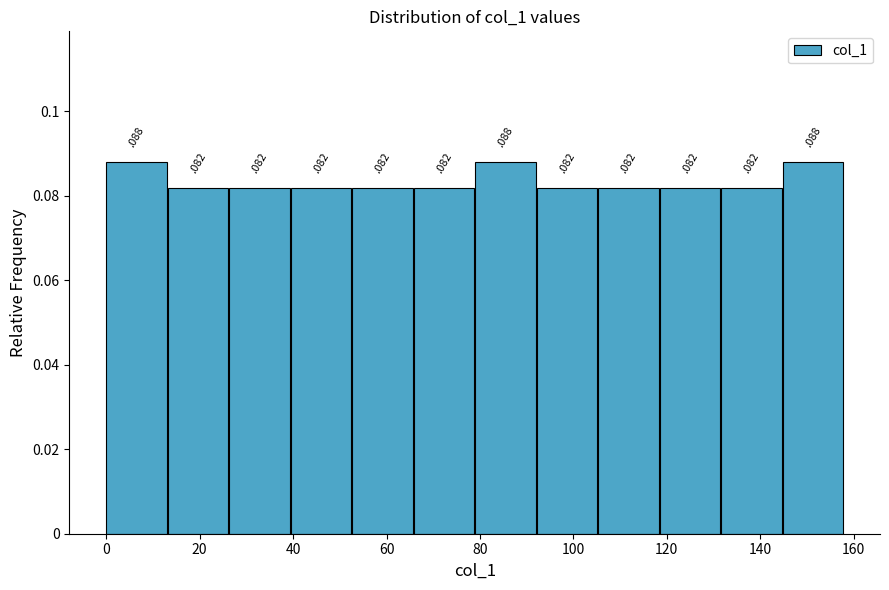

What is the height of the bar covering 52 to 66 on the x-axis? The bar edges are not printed on the chart, so give them approximately, as read against the axis.

0